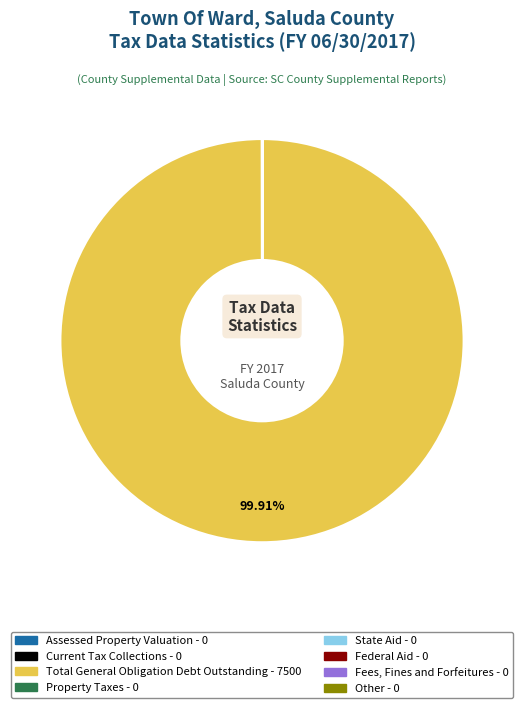

To the nearest percent, what is the average slice percentage?

12%